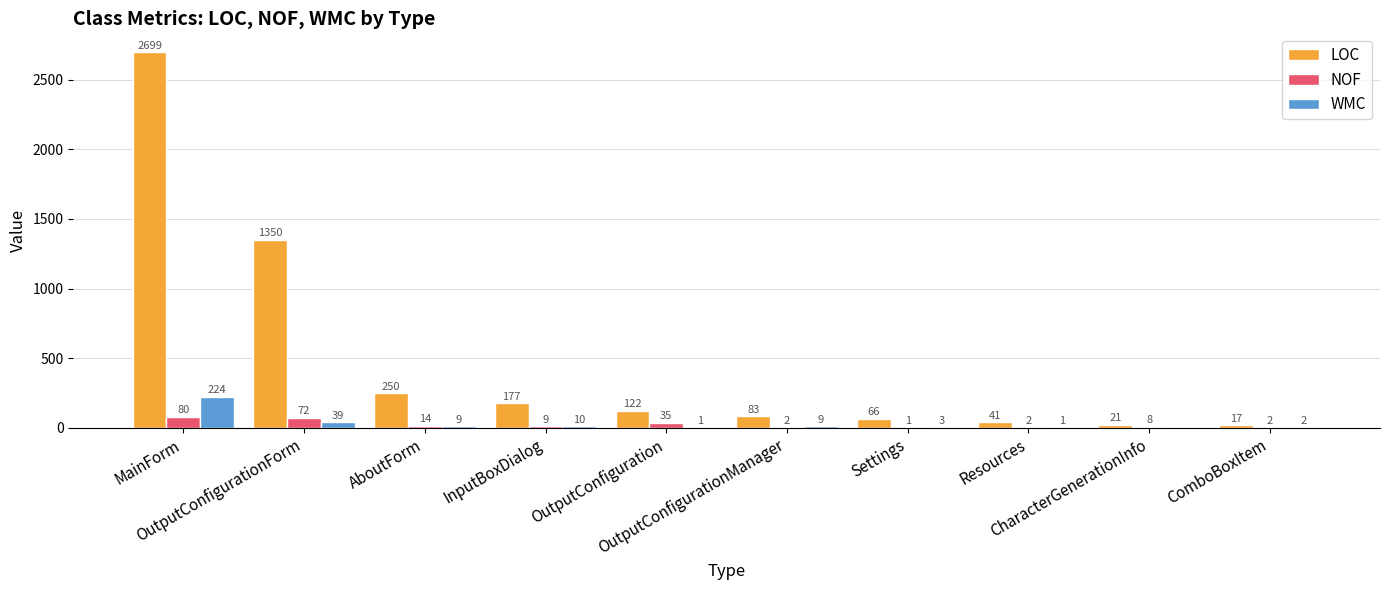

What is the greatest value displayed?

2699